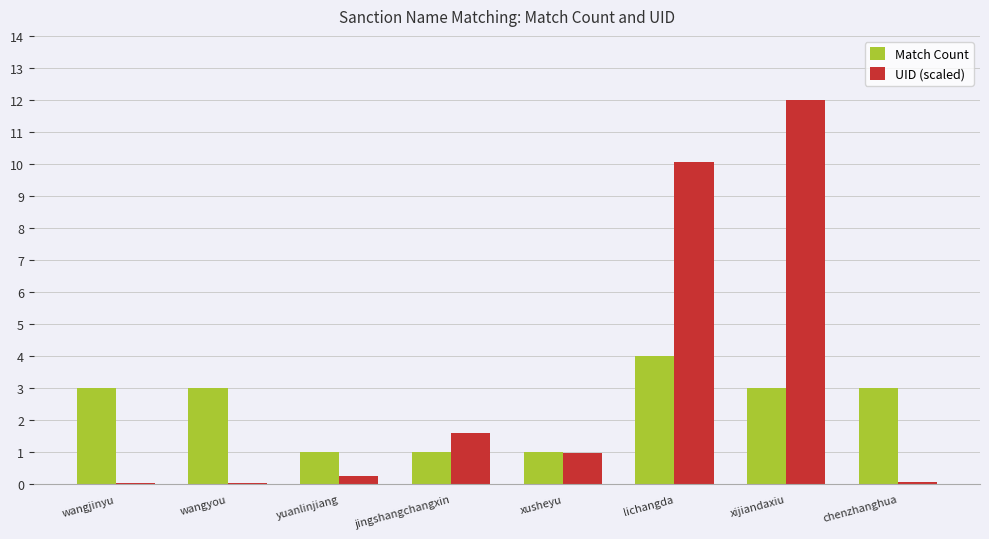

Where is UID (scaled) nearest to the value 6?

lichangda